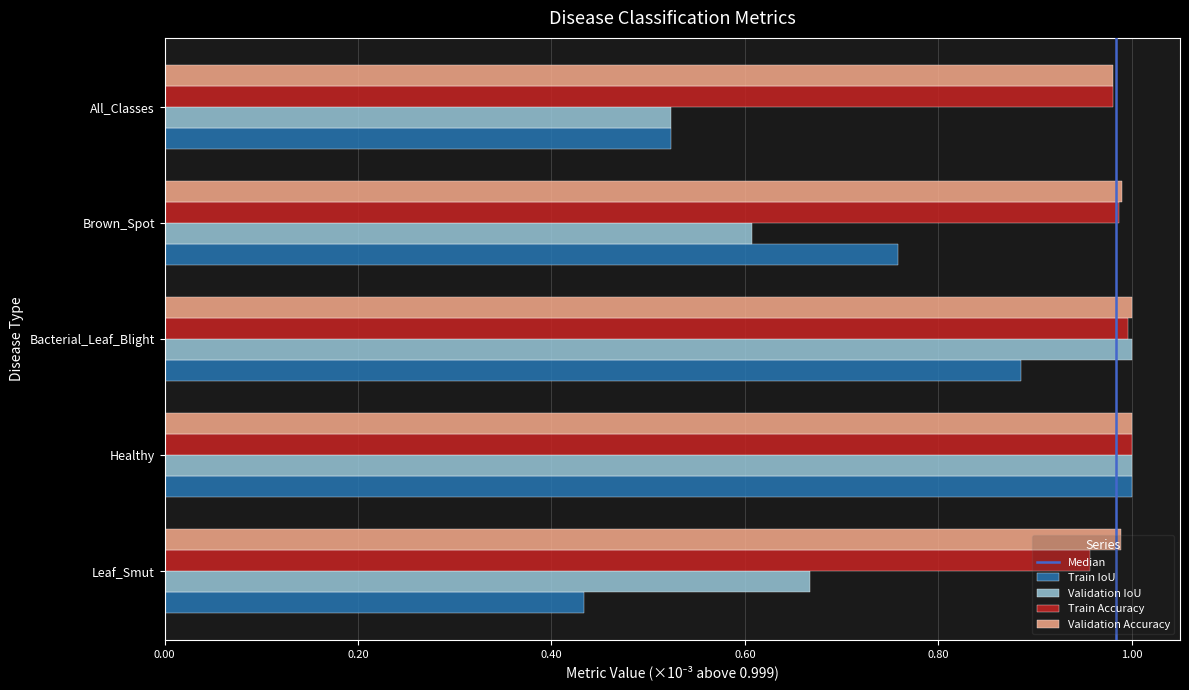

Is the value of Train IoU at Healthy greater than the value of Validation Accuracy at All_Classes?

Yes